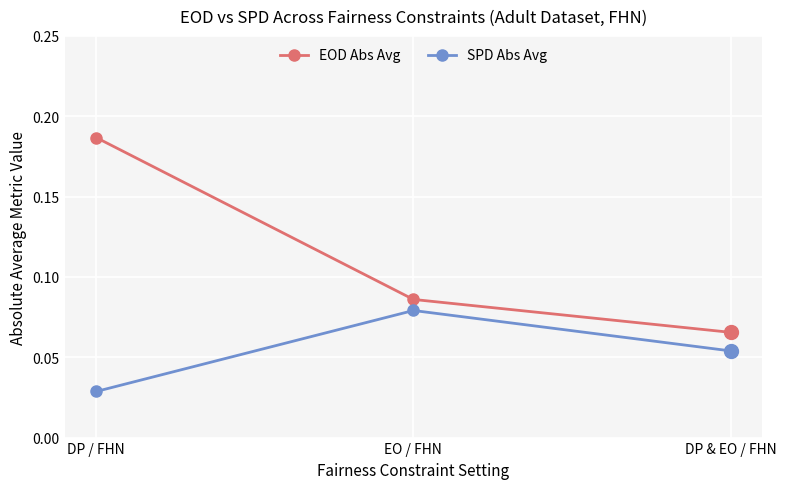

The SPD Abs Avg series shows 0.0 at EO / FHN. True or false?

False